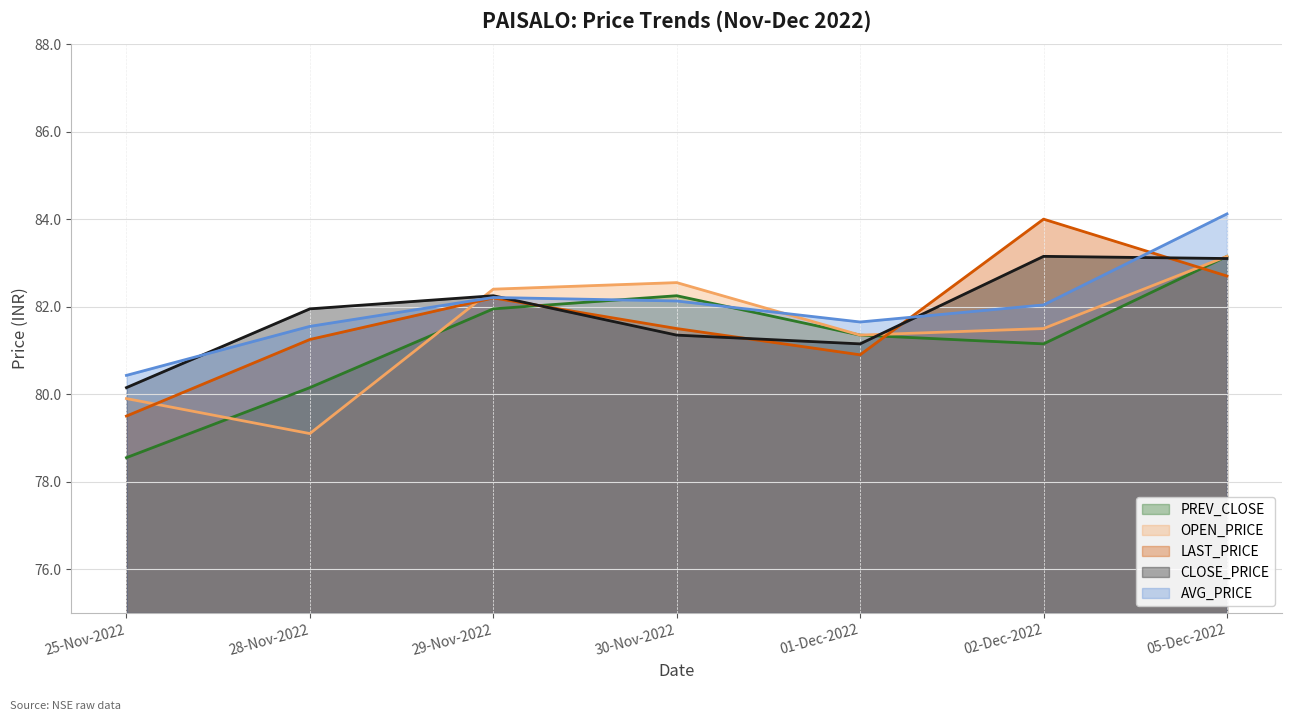

Between 29-Nov-2022 and 02-Dec-2022, which is larger?

29-Nov-2022